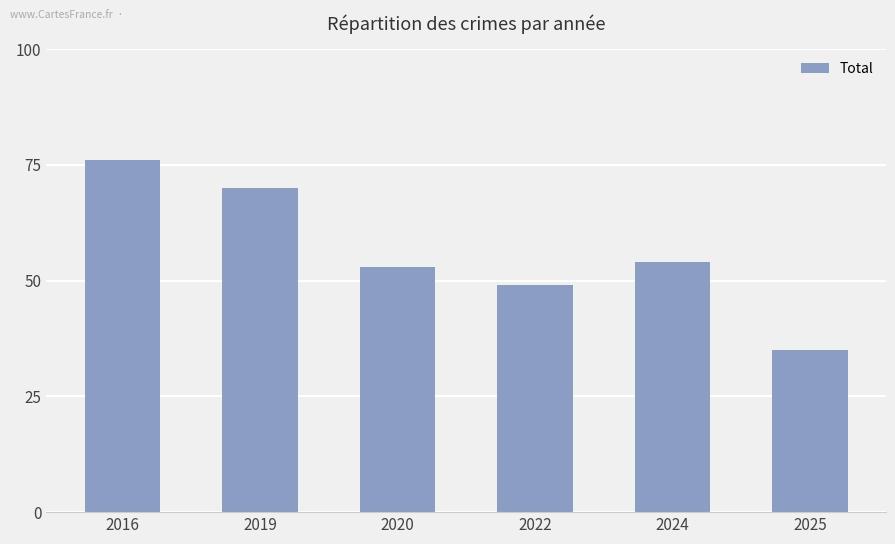

How many categories are shown in the chart?

6